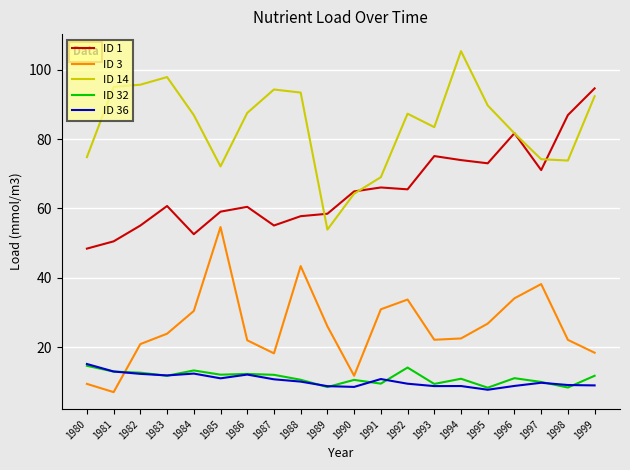

What is the highest value of the ID 14 series?

105.3